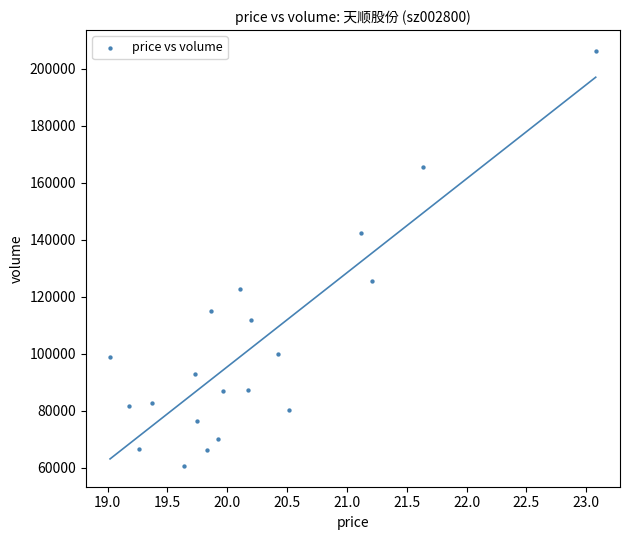

Count the number of points in this scatter plot.

20